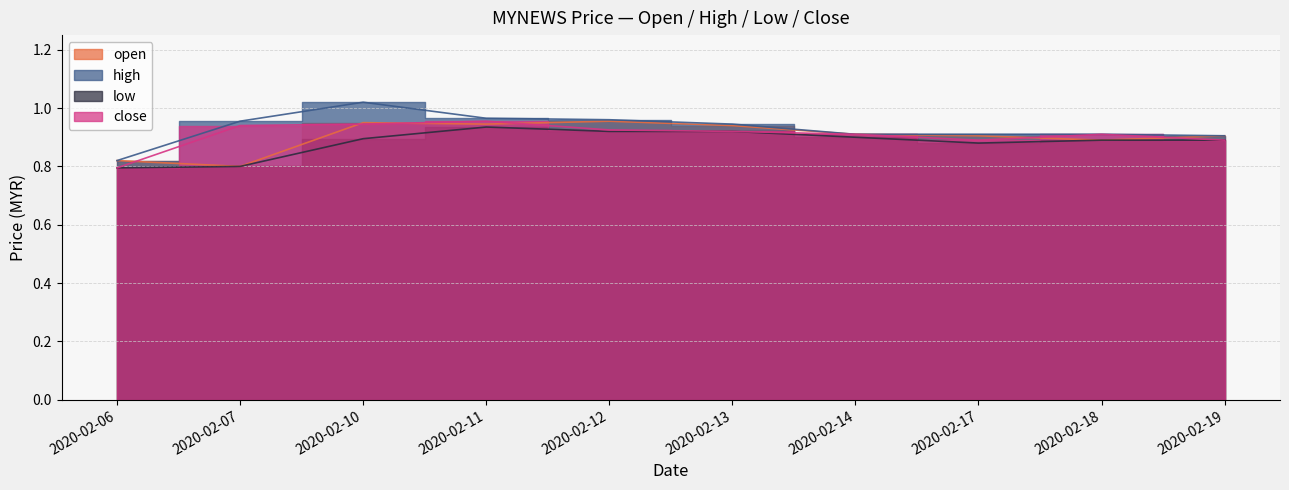

What is the sum of all low values?

8.8